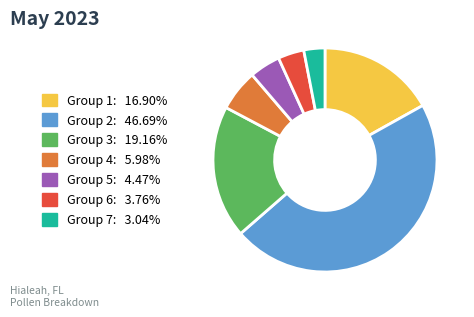

Which slice is the largest?

Group 2